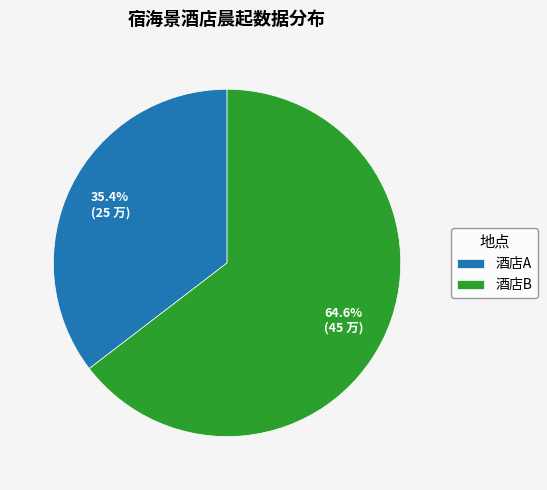

Count the number of slices in the pie.

2